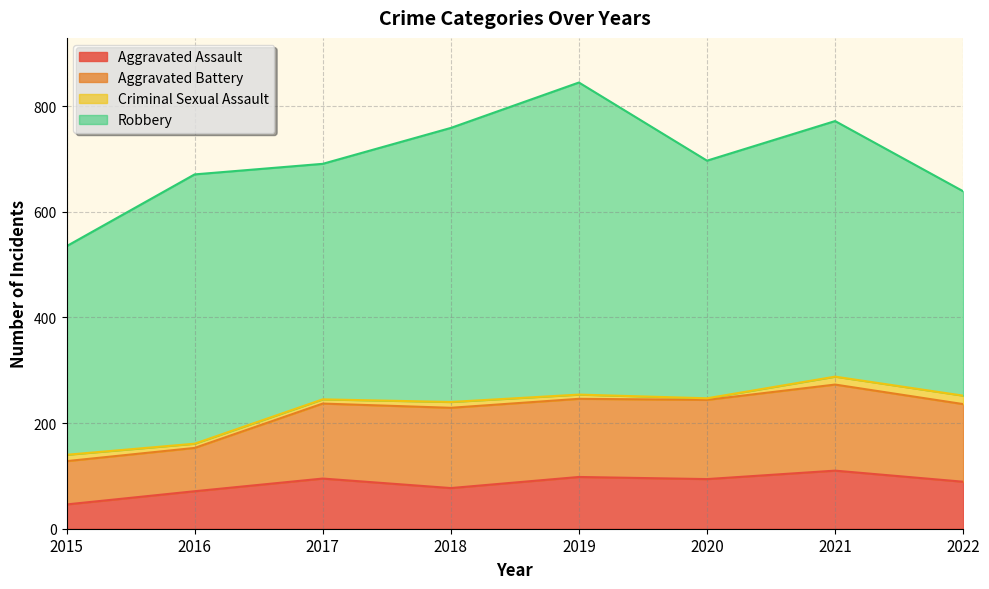

The value of Aggravated Assault at 2015 is 75. True or false?

False